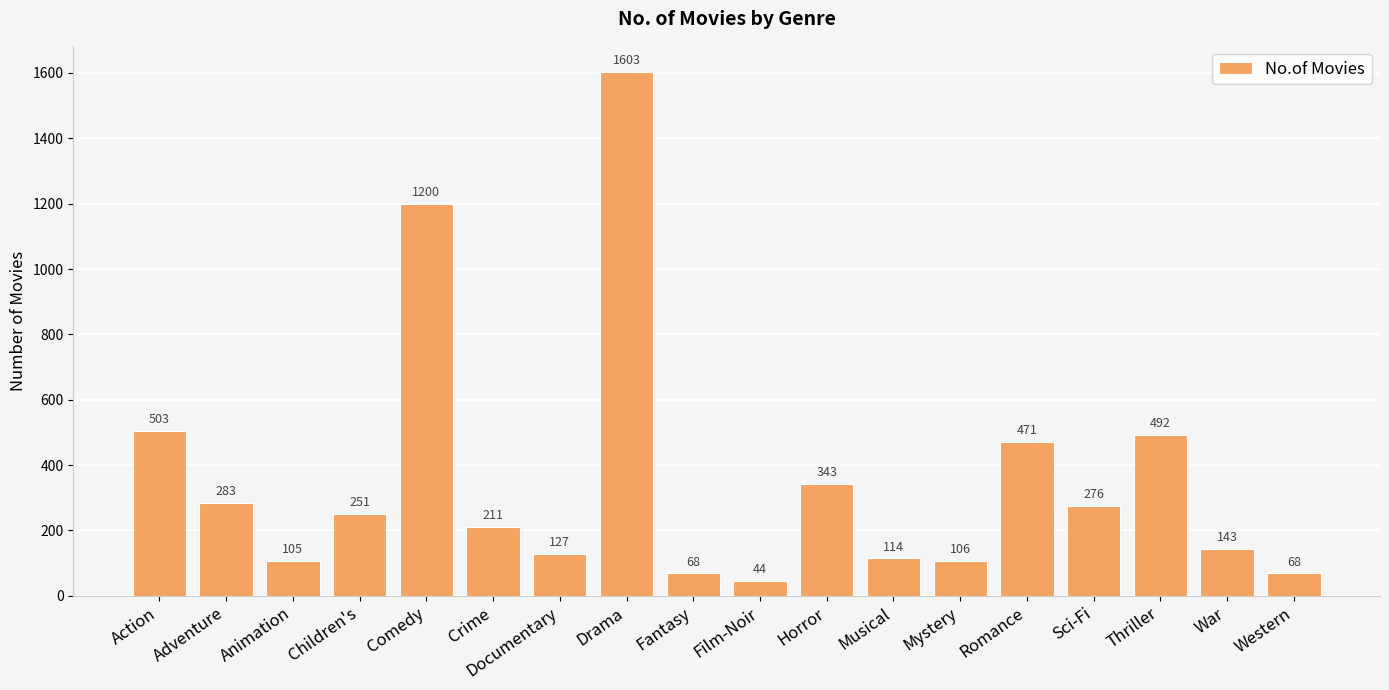

What is the ratio of the value at Musical to the value at Adventure?

0.4